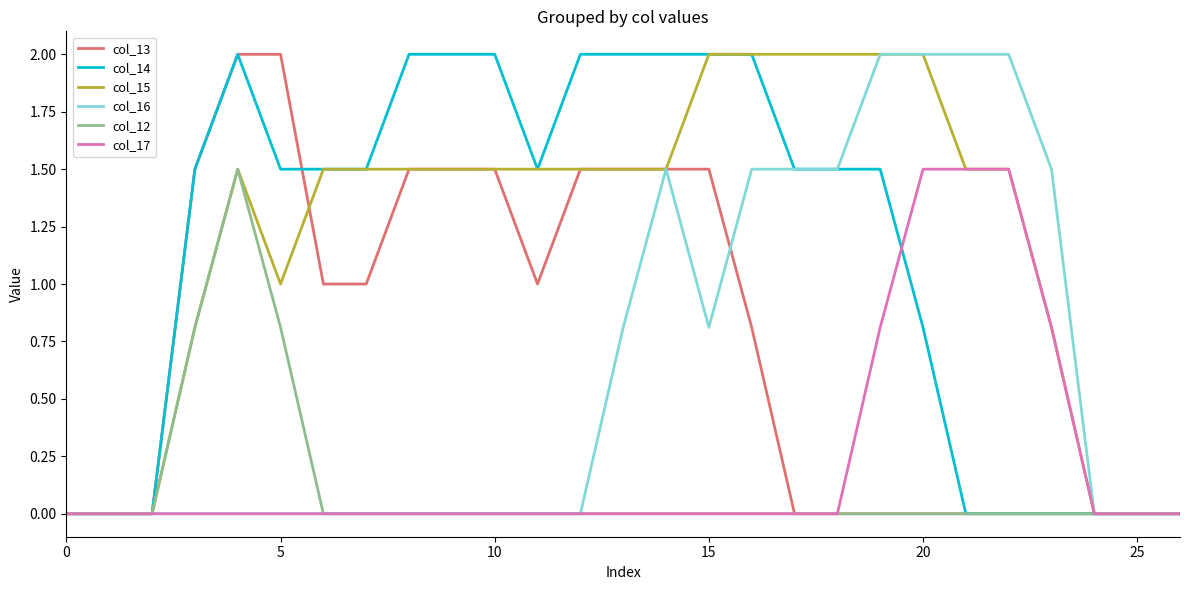

What is the highest value of the col_12 series?

1.5